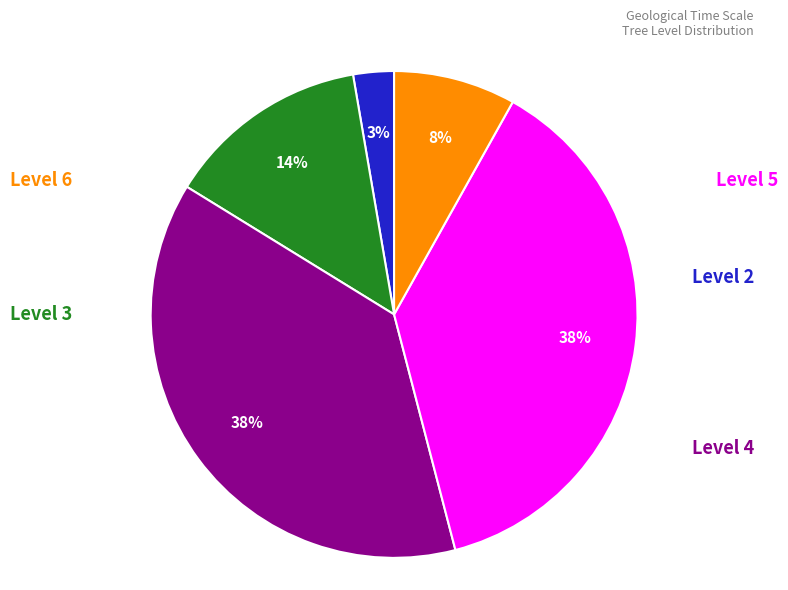

To the nearest percent, what is the difference between the largest and smallest slice percentages?

35%